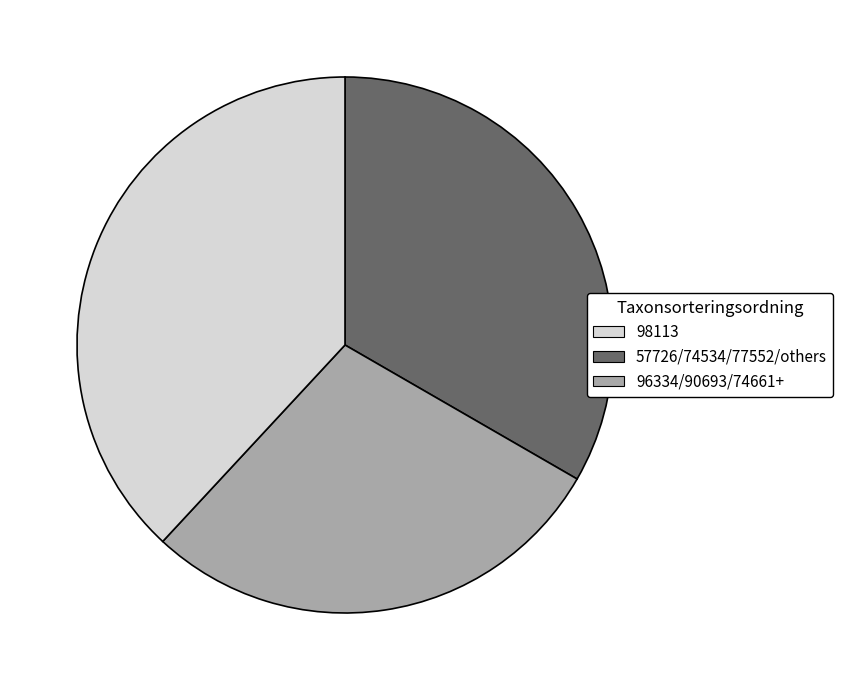

How many segments does this pie chart have?

3